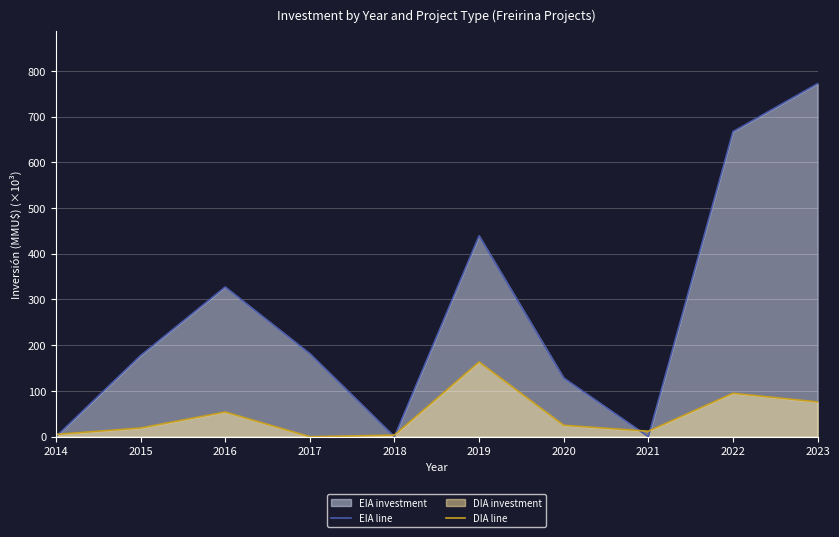

Count the number of data series in this chart.

2